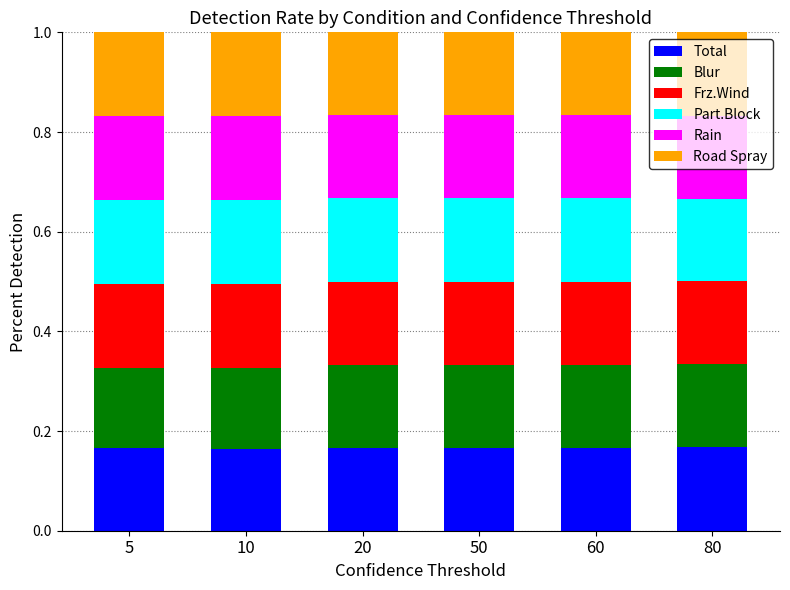

What is the total value across all series at 10?

1.0